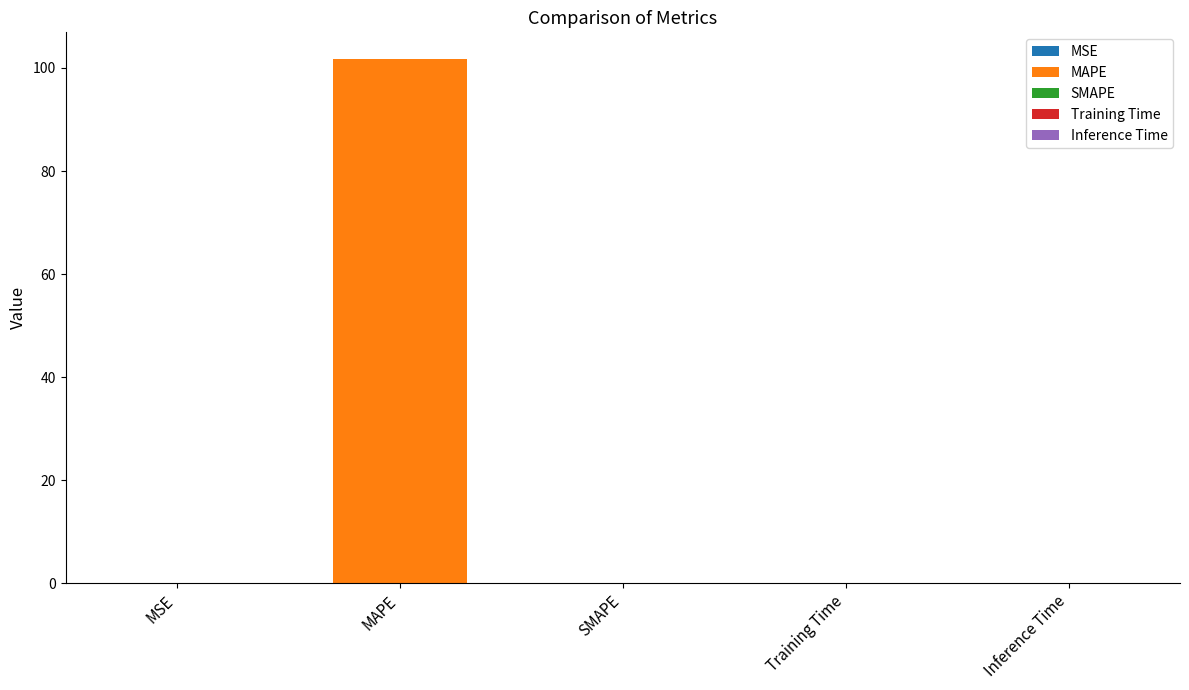

Where is the data nearest to the value 50?

Inference Time